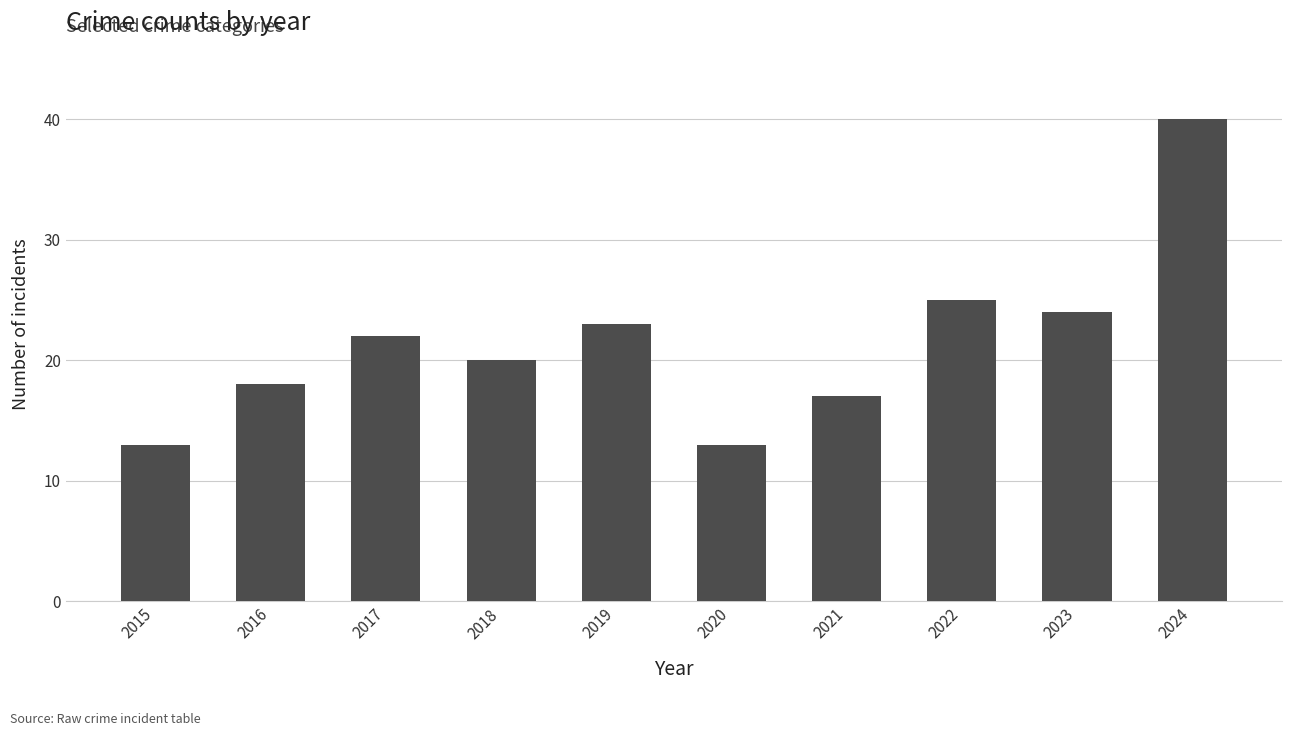

Is it true that the value at 2018 is 20?

True